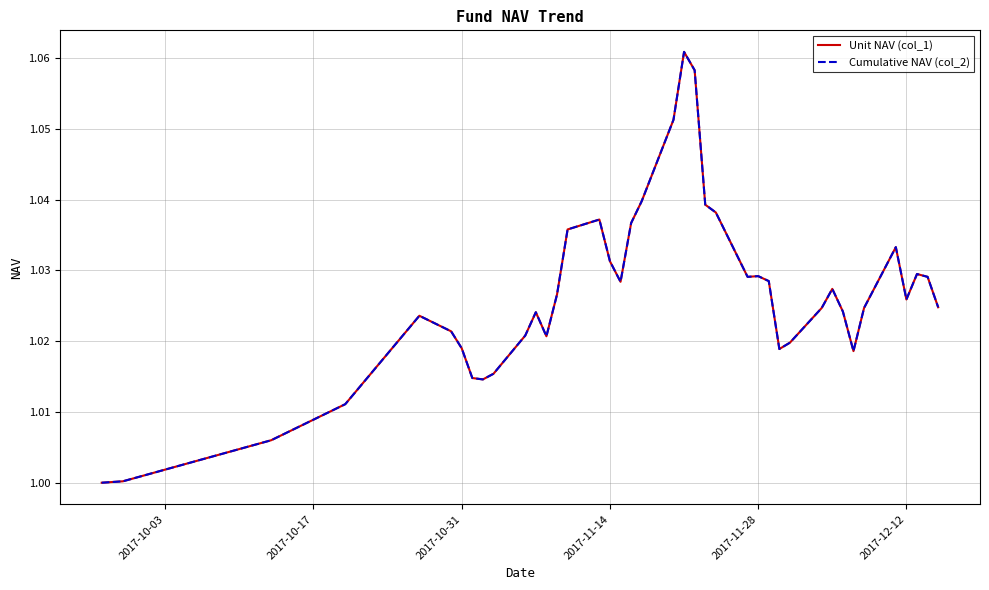

True or false: Unit NAV (col_1) and Cumulative NAV (col_2) intersect in this chart.

False